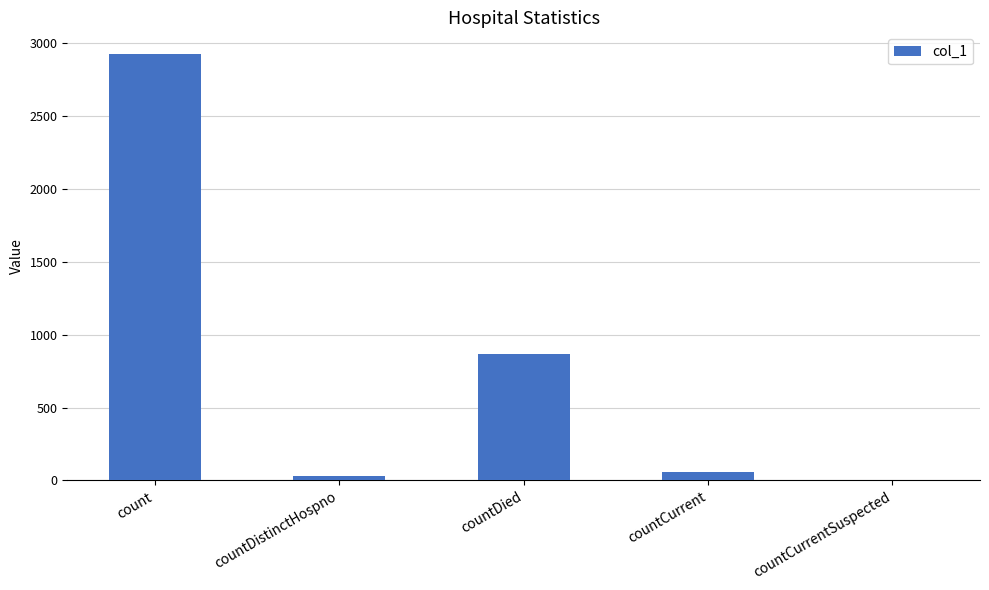

Reading left to right, what are all the values shown in this chart?

count=2925	countDistinctHospno=34	countDied=864	countCurrent=58	countCurrentSuspected=0